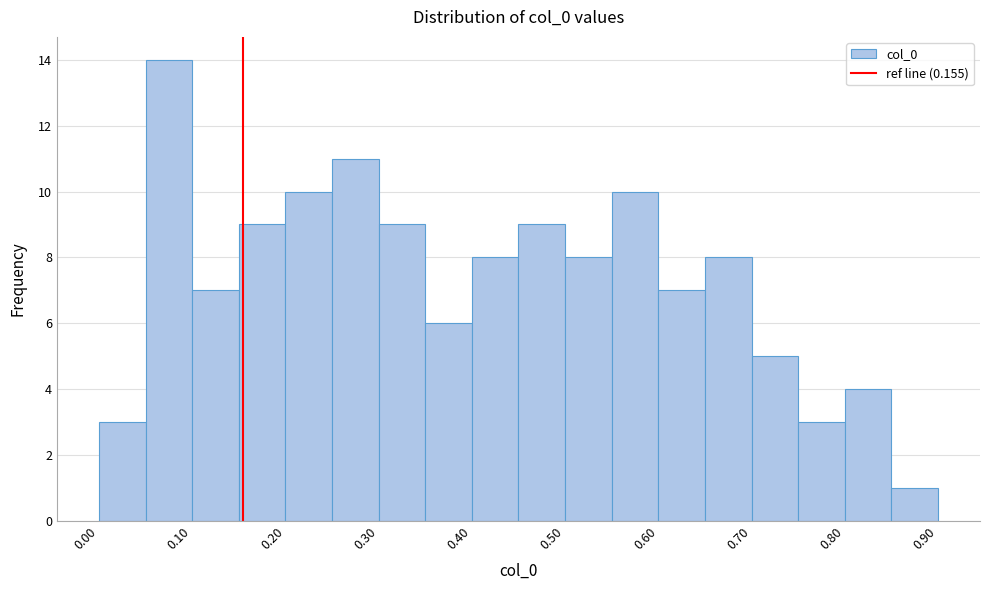

What is the height of the bar covering 0.35 to 0.40 on the x-axis? The values are not printed on the chart, so give them approximately, as read against the axis.

6